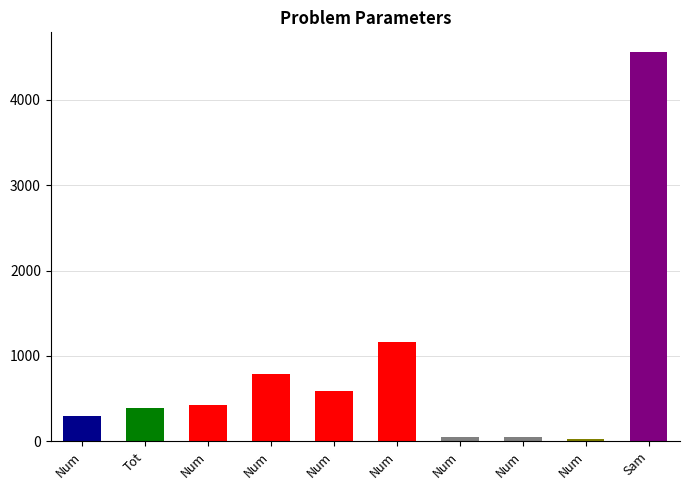

At which label does the data first exceed 429?

Num